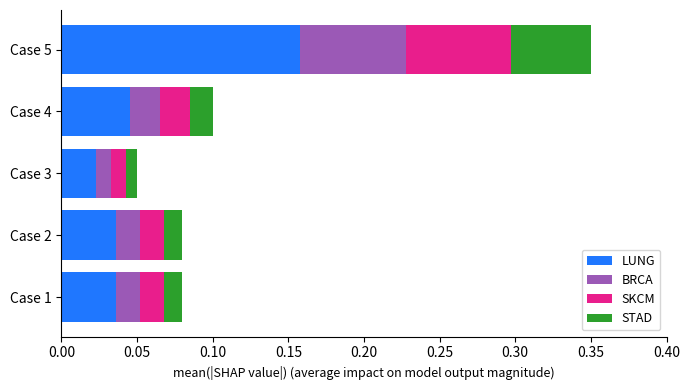

Count the LUNG values in the range 0 to 1.

5